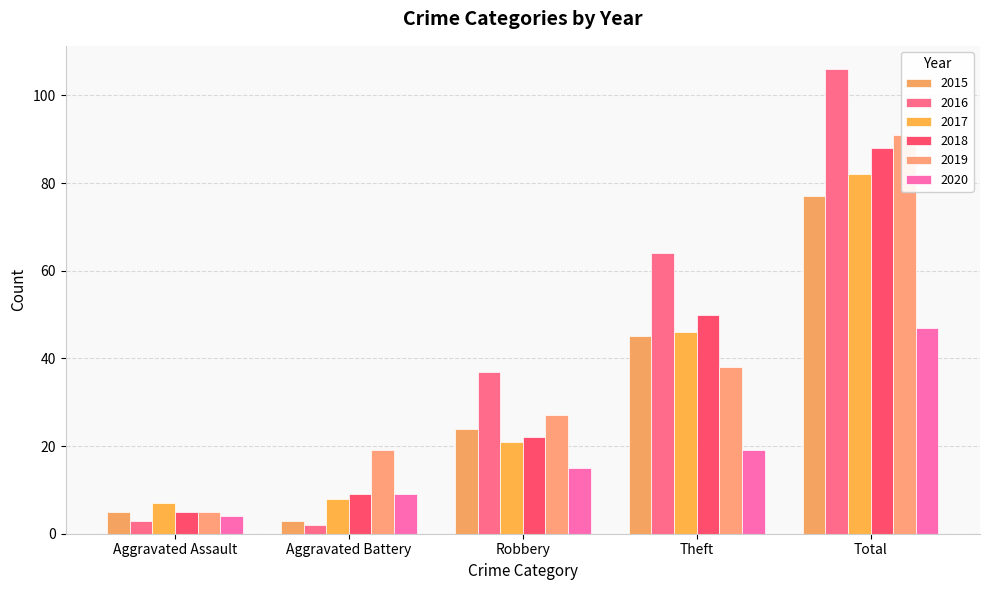

The 2015 series shows 24 at Robbery. True or false?

True